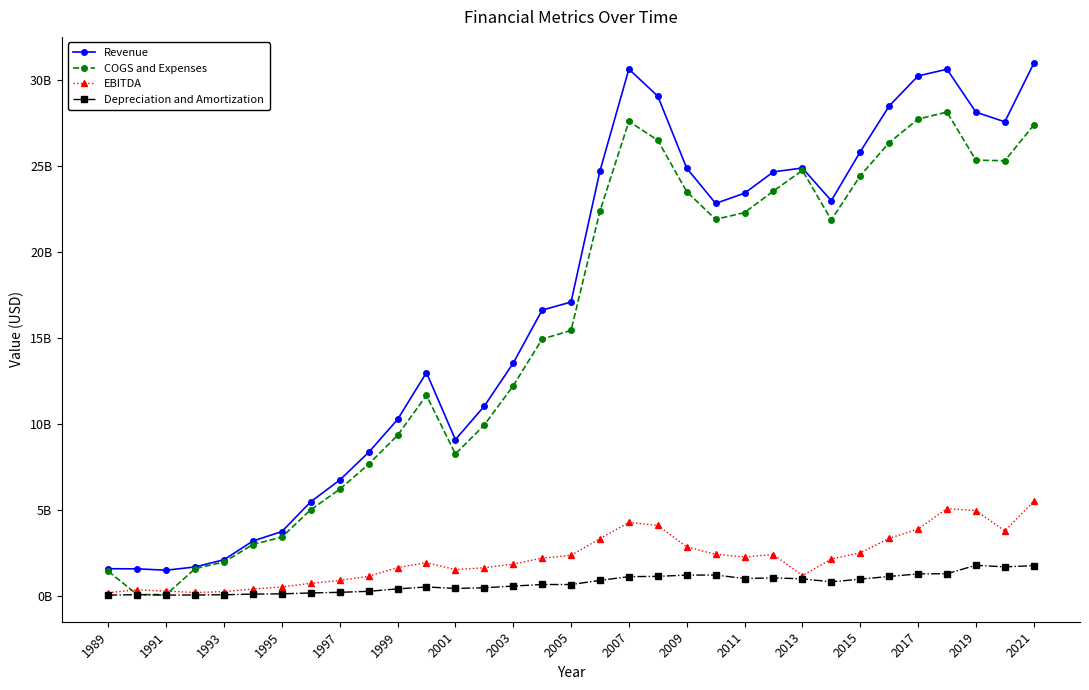

What are all the series names shown in the legend?

Revenue, COGS and Expenses, EBITDA, Depreciation and Amortization